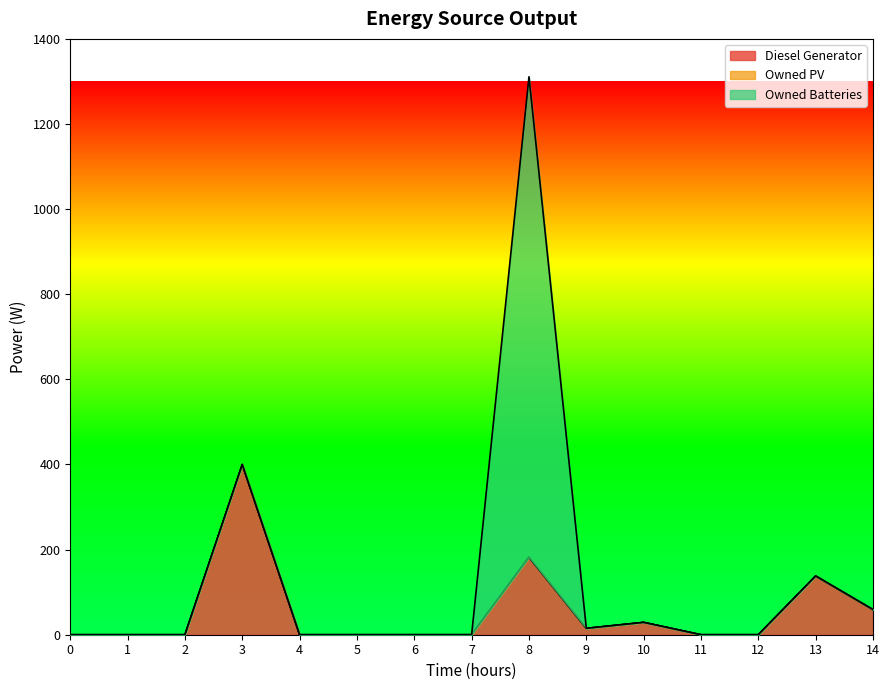

What is the highest value of the Owned Batteries series?

1129